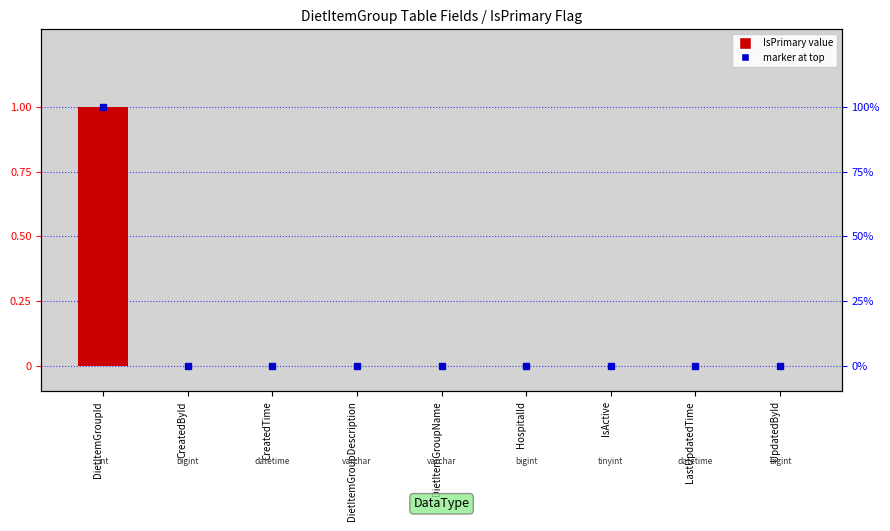

Reading left to right, transcribe all the data shown in this chart.

1	0	0	0	0	0	0	0	0